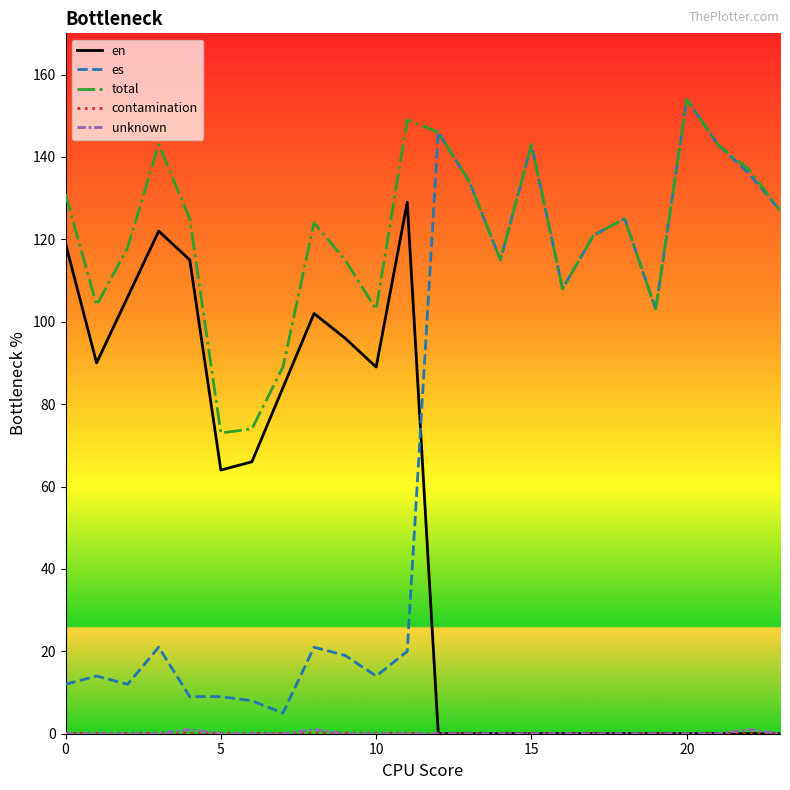

Which series has the widest spread of values?

es